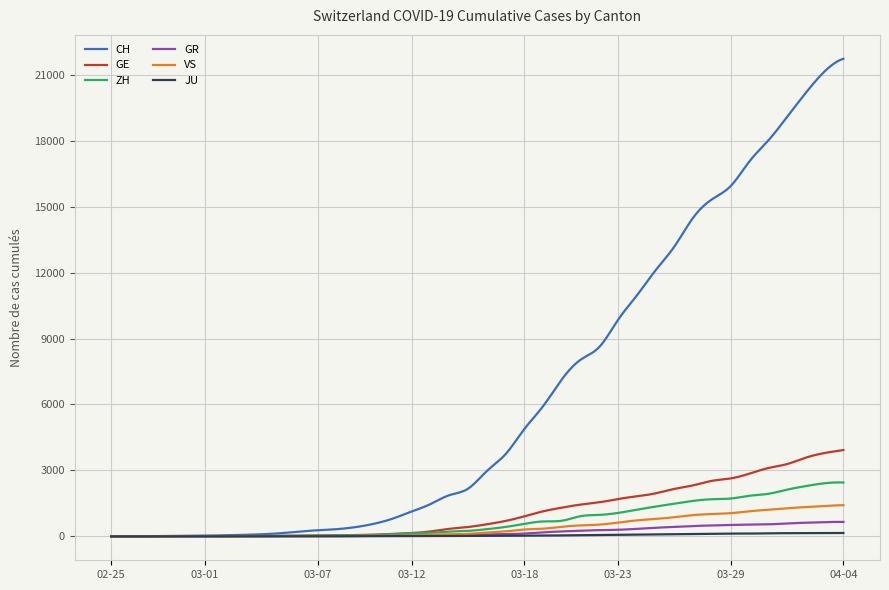

Which series has the largest total across all categories?

CH